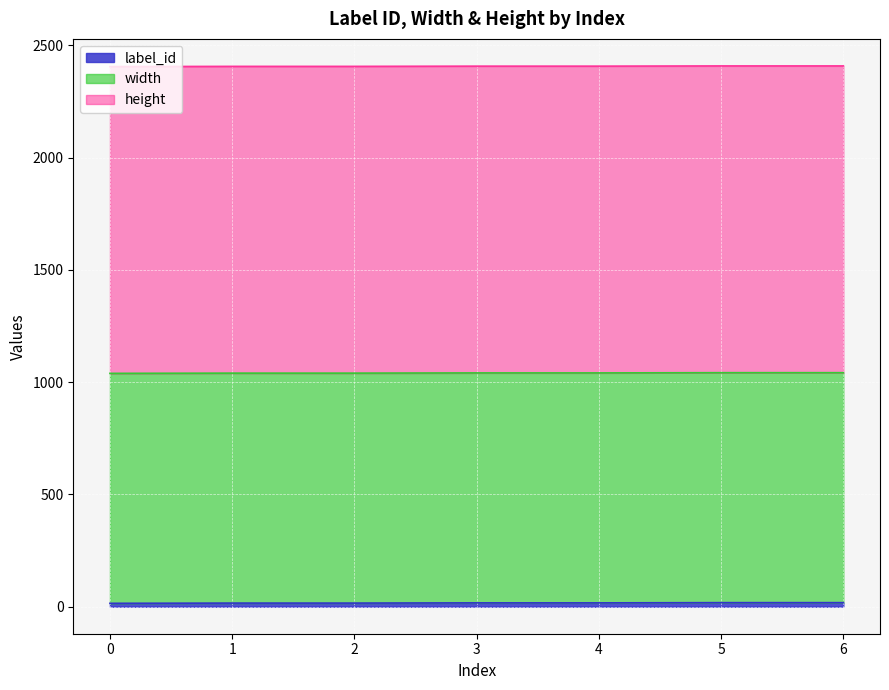

The value of label_id at 1 is 8. True or false?

False